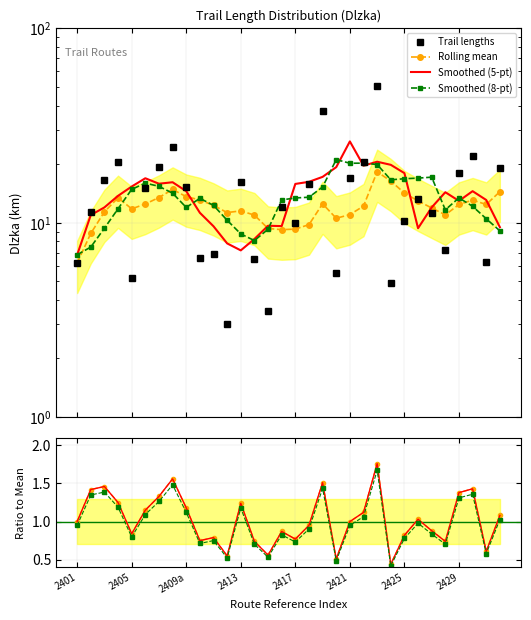

What is the value of the Rolling mean point at the 26th from the left?

12.9